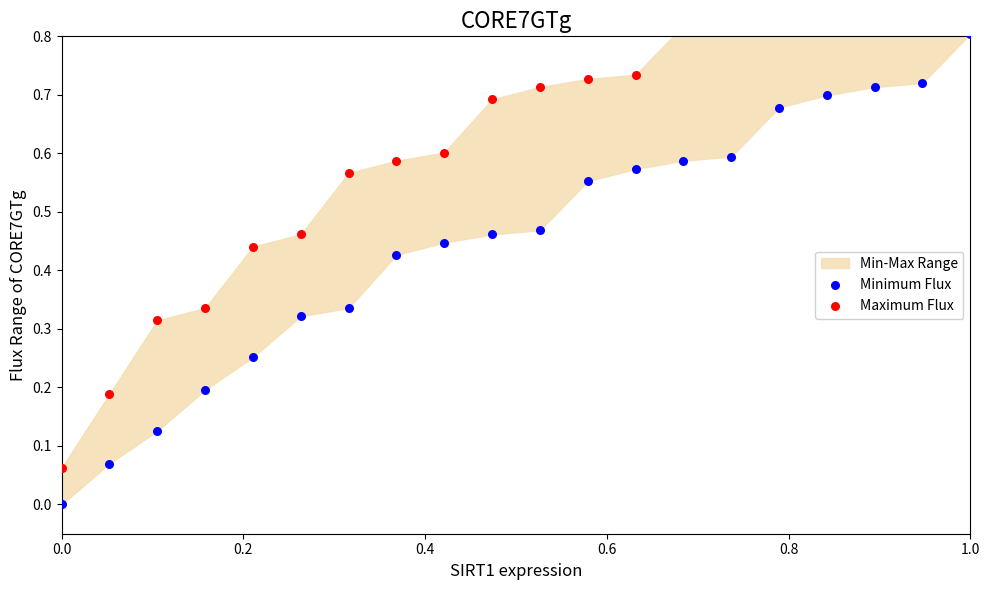

Which series reaches the maximum Y coordinate?

Maximum Flux